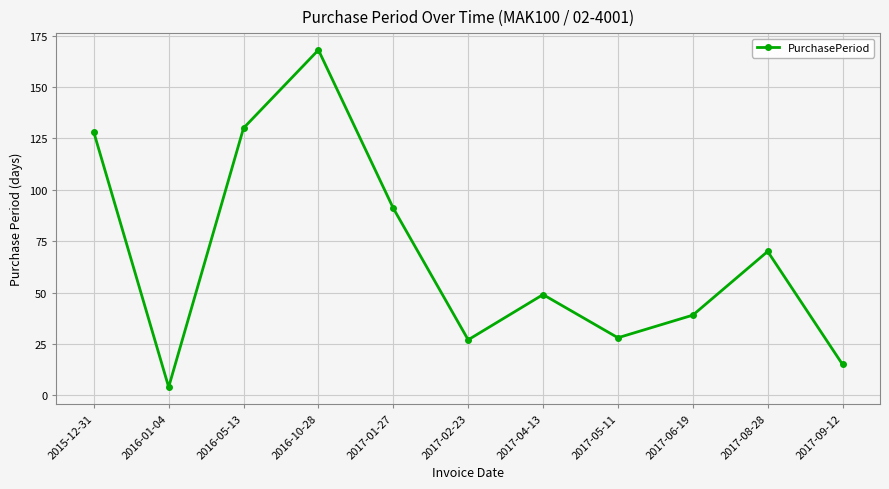

At which category does the data reach its first local valley?

2016-01-04